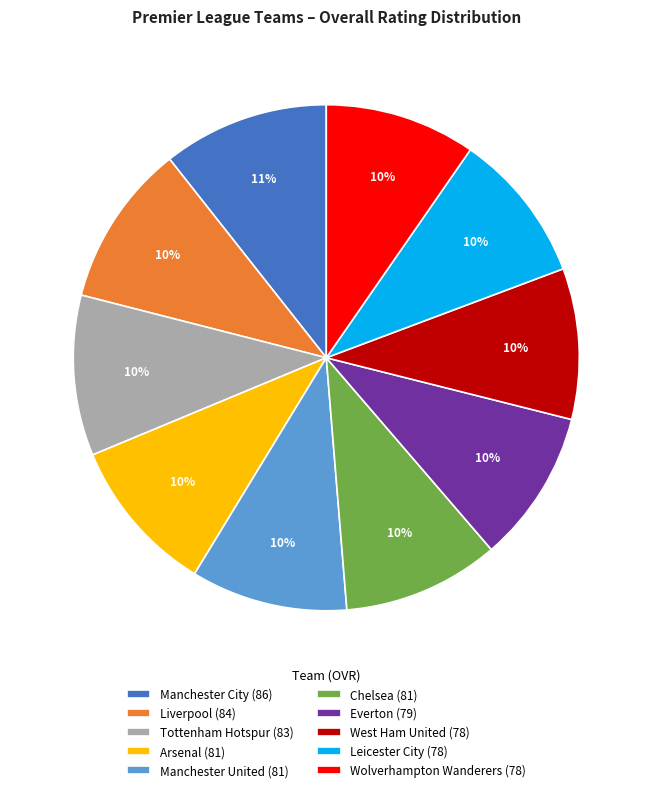

Is it true that Everton (79) is 10% of the pie?

True